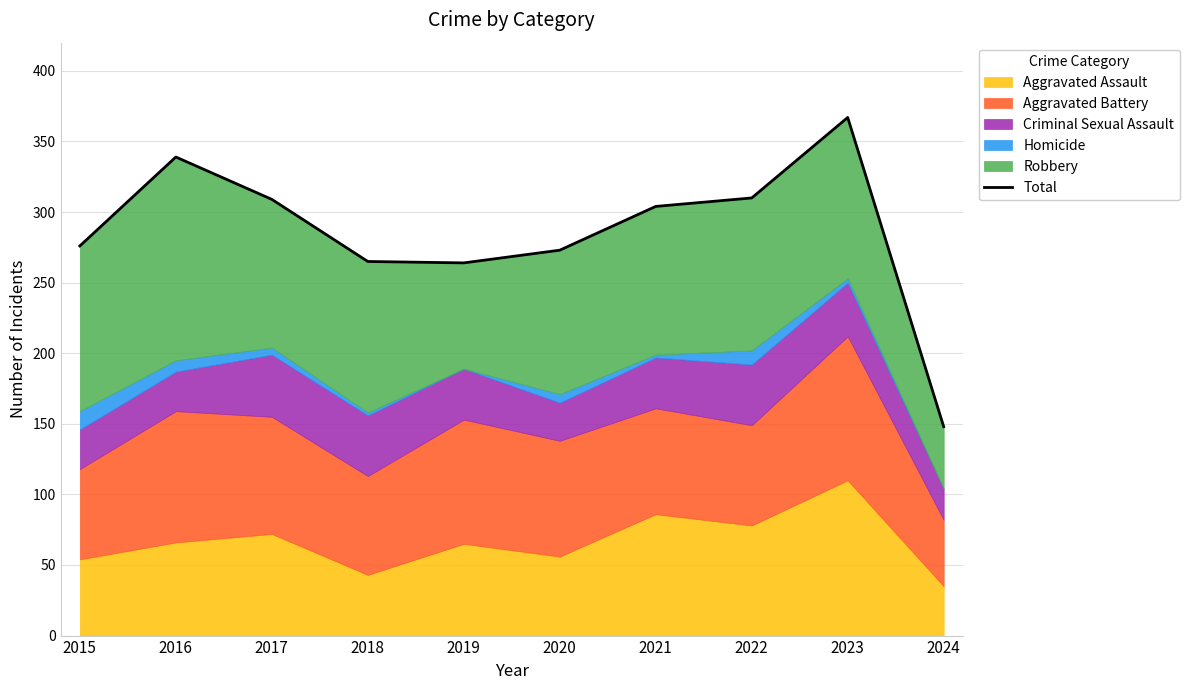

What is the difference between the values at 2024 and 2016?

191